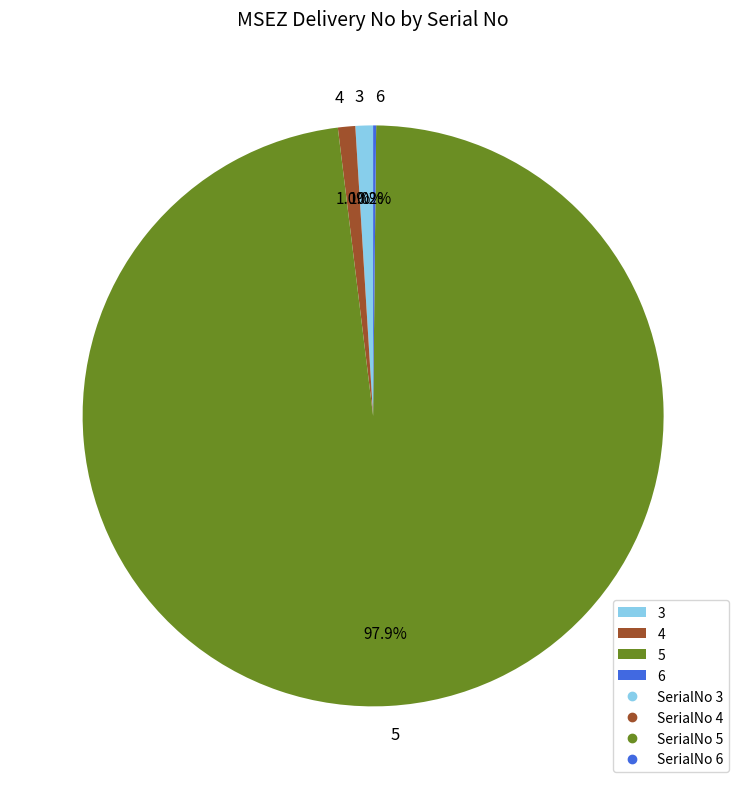

True or false: 3 accounts for 8% of the total.

False